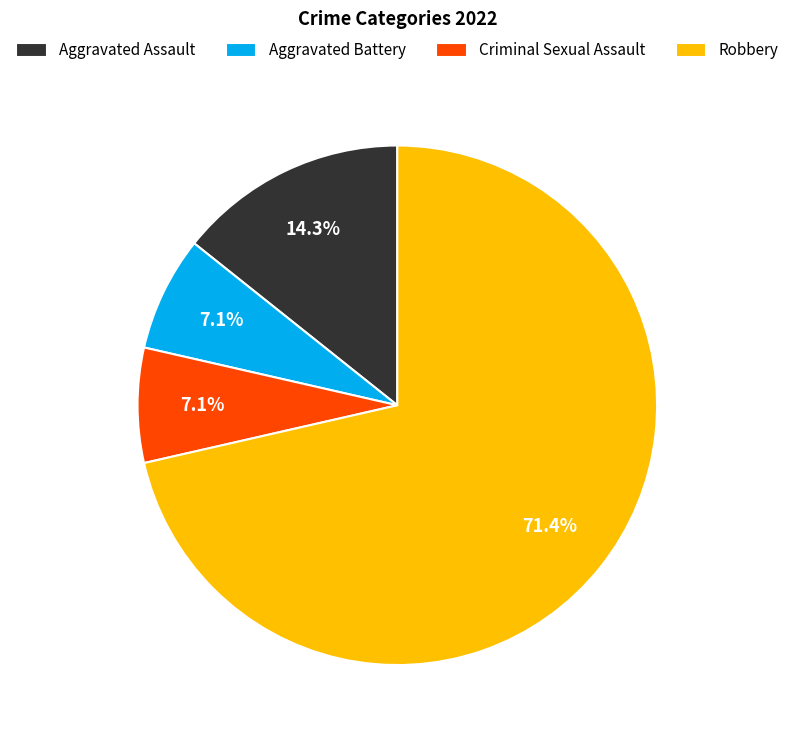

Is it true that Robbery is 58% of the pie?

False